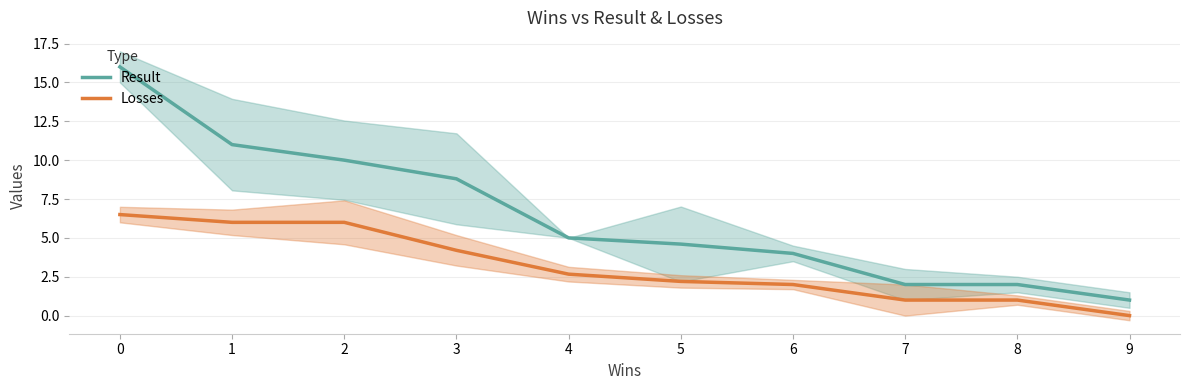

What is the maximum value for Result?

16.0